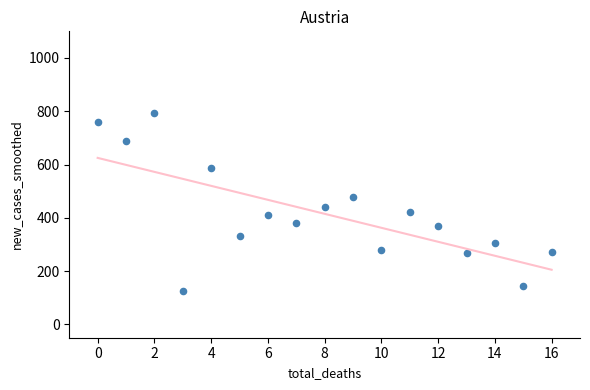

What is the range of Y values (max minus min)?

671